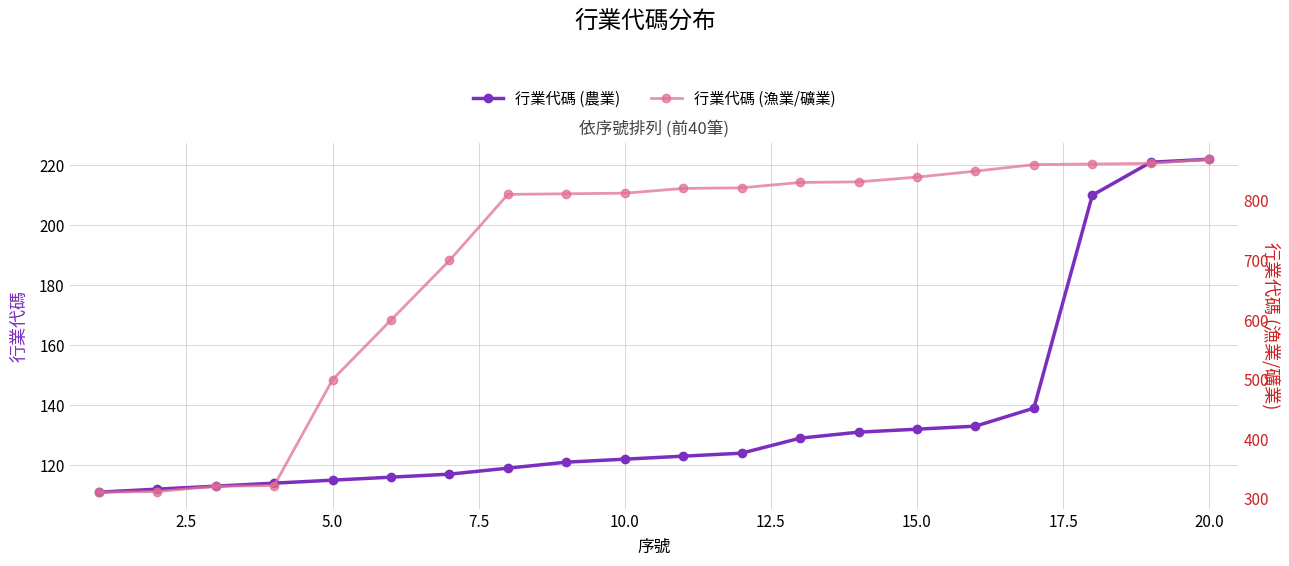

How many lines are shown in the chart?

2